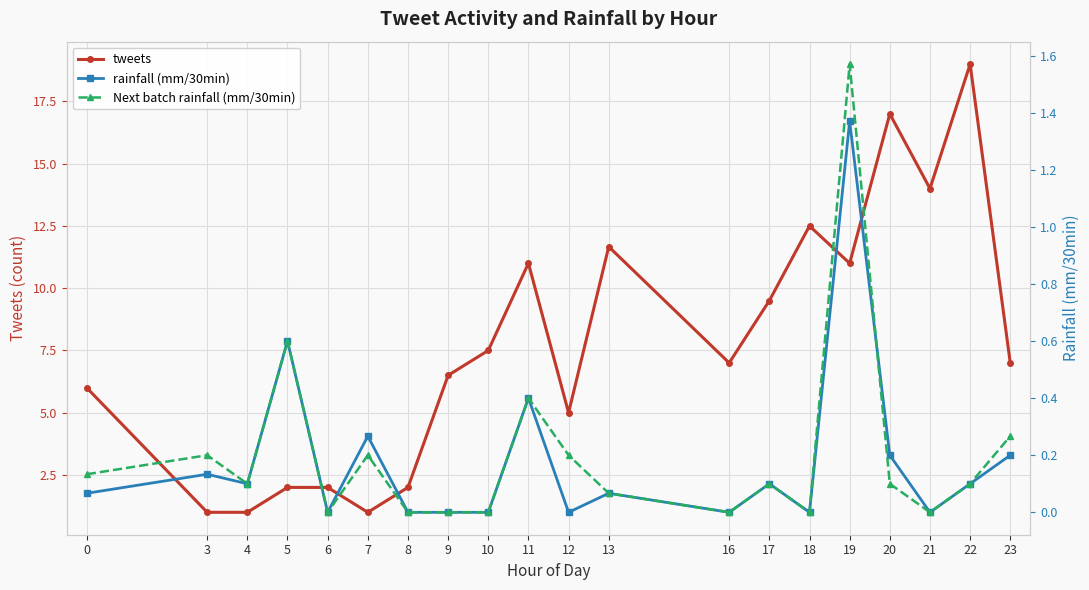

Which has a higher value, 3 or 5?

5